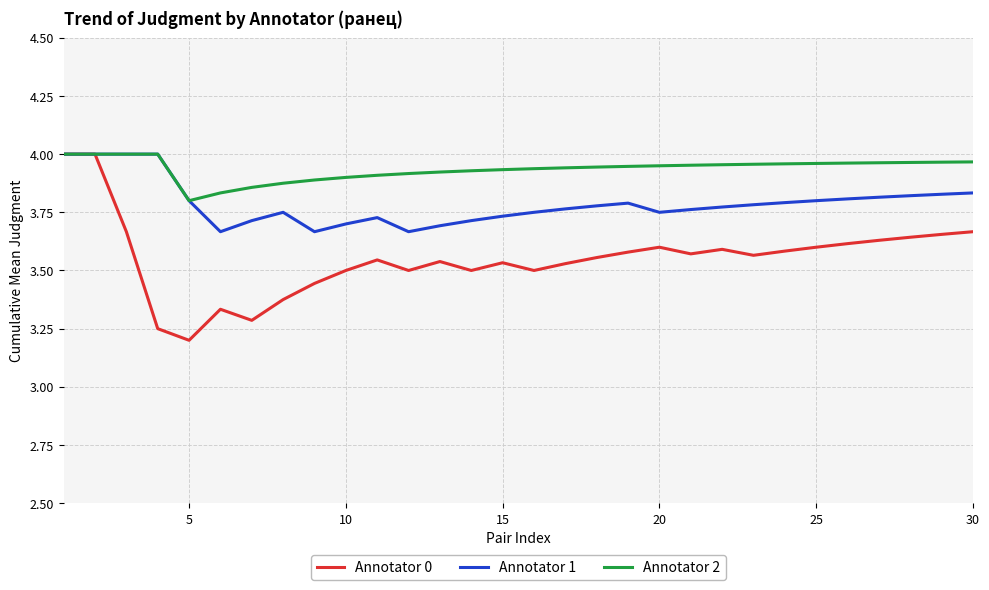

Which series has the largest range (max minus min)?

Annotator 0